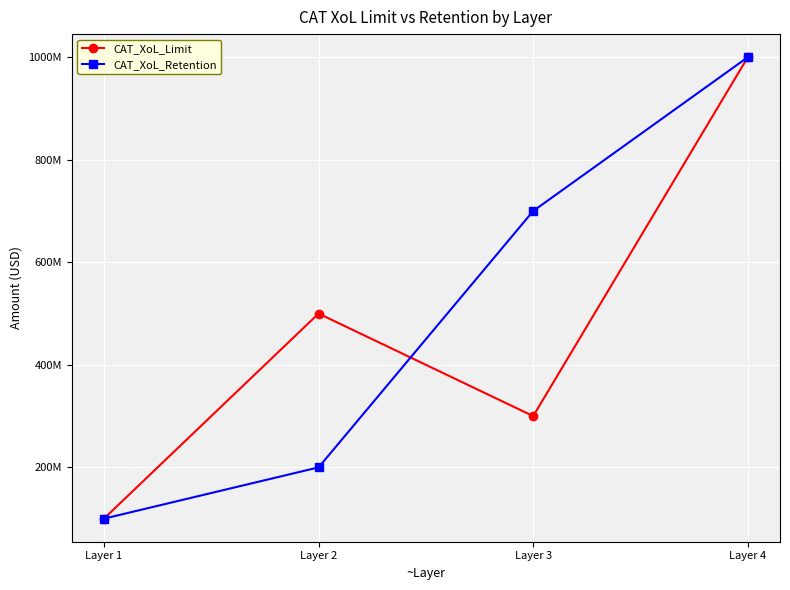

True or false: CAT_XoL_Limit and CAT_XoL_Retention cross at least once.

True